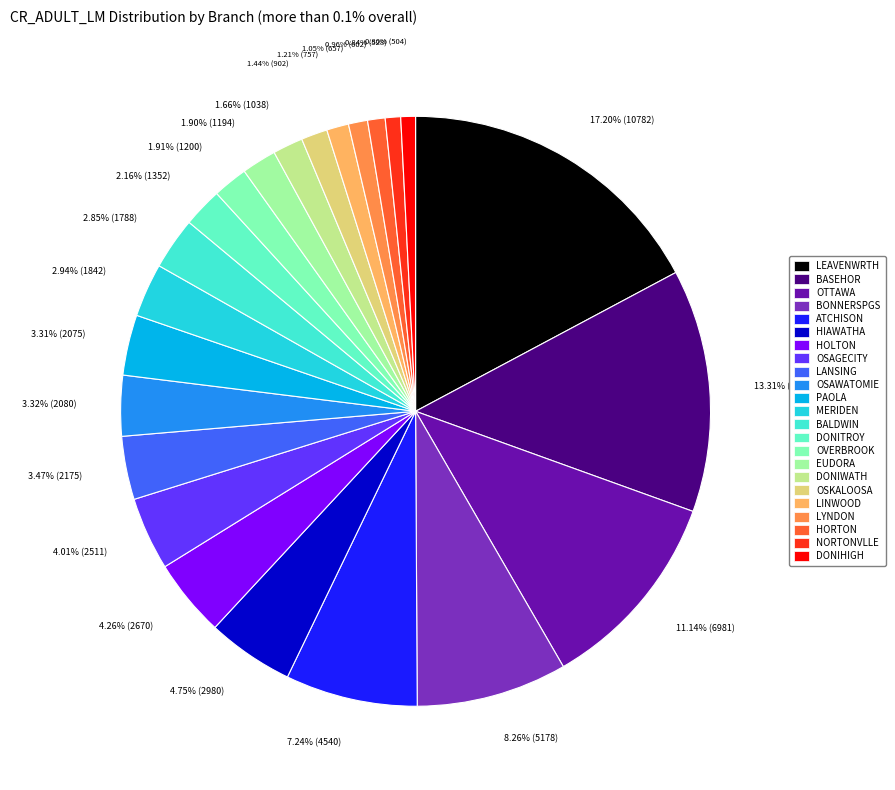

What percentage is NOT represented by DONIHIGH?

99.2%